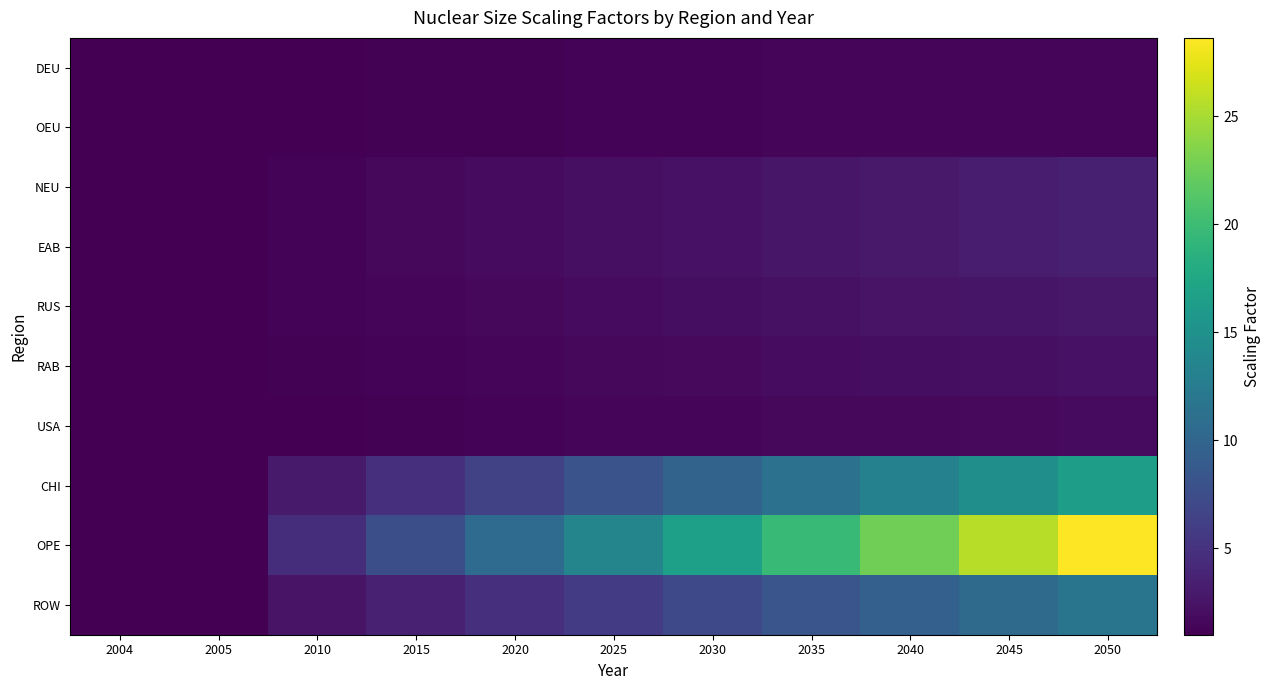

What is the maximum value shown in the chart?

28.6